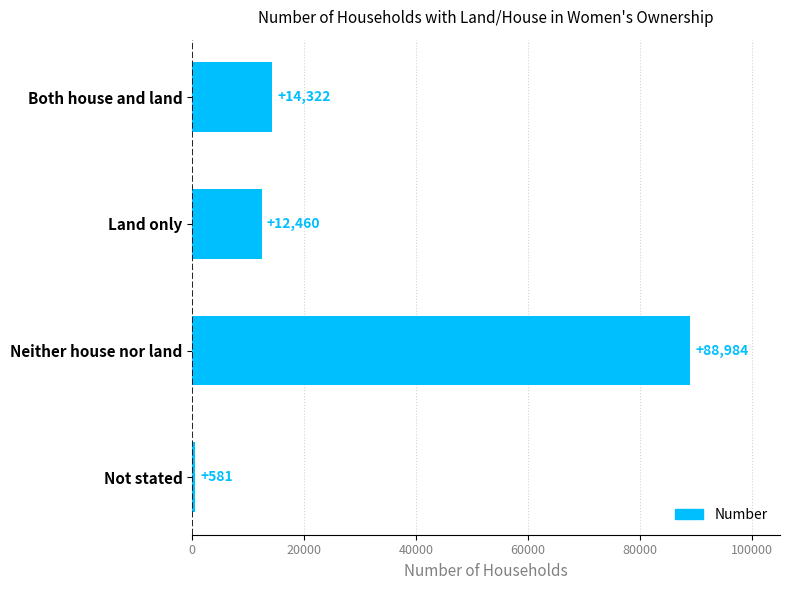

True or false: the data shows 20231 at Neither house nor land.

False